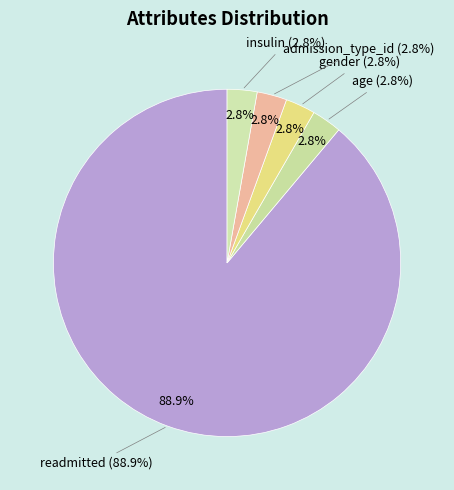

What percentage do readmitted and insulin together represent?

91.7%